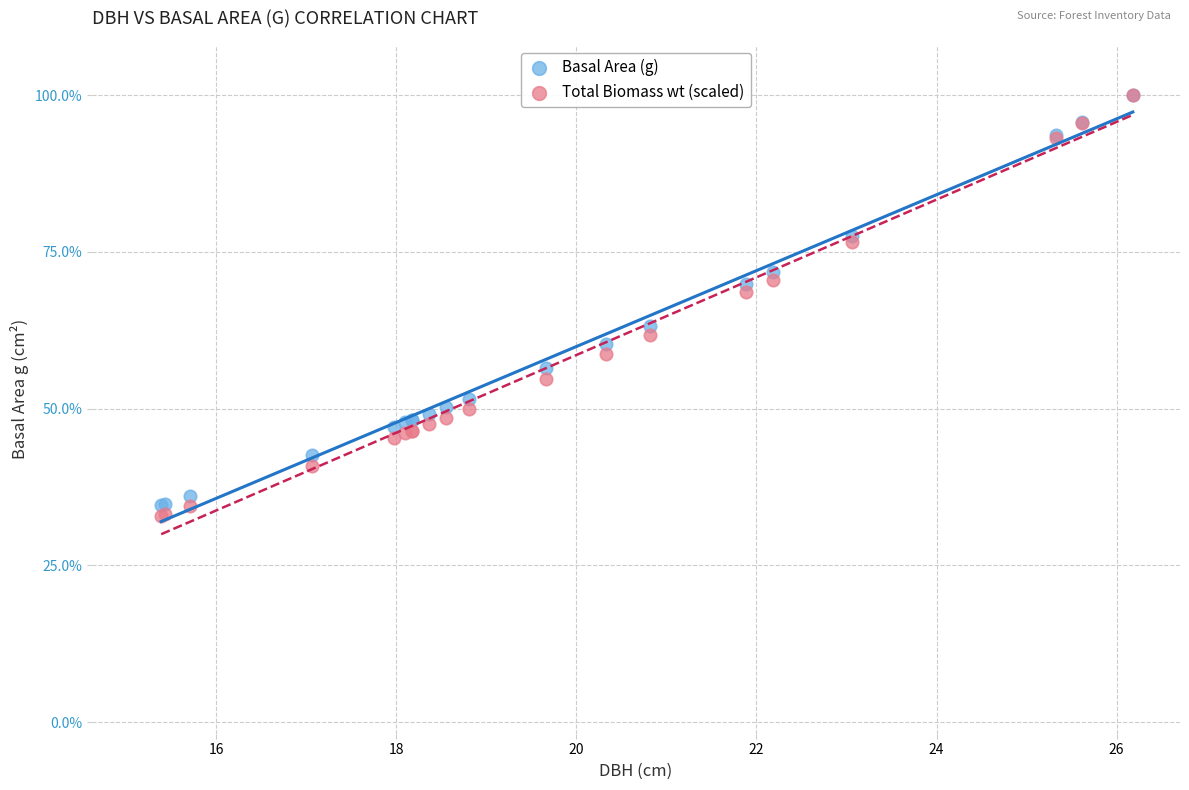

Which series has the largest Y range (max minus min)?

Total Biomass wt (scaled)